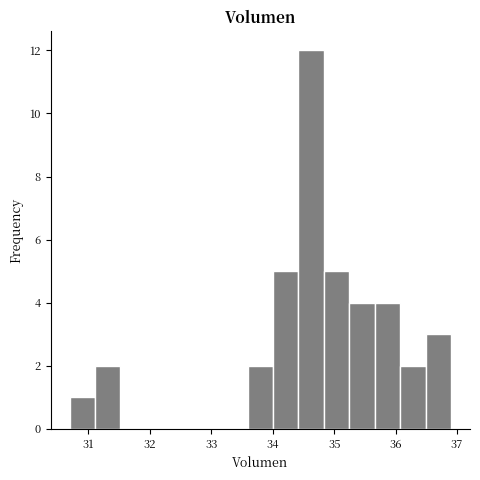

Reading left to right, list every bar in this chart as the range it spans on the x-axis followed by its height. Neither the bar edges nor the heights are printed on the chart, so give them approximately, as read against the axes.

30.7 to 31.1: 1
31.1 to 31.5: 2
31.5 to 31.9: 0
31.9 to 32.3: 0
32.3 to 32.8: 0
32.8 to 33.2: 0
33.2 to 33.6: 0
33.6 to 34.0: 2
34.0 to 34.4: 5
34.4 to 34.8: 12
34.8 to 35.2: 5
35.2 to 35.7: 4
35.7 to 36.1: 4
36.1 to 36.5: 2
36.5 to 36.9: 3